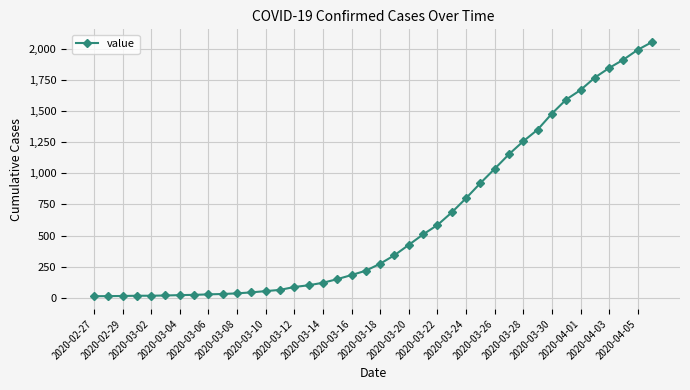

What is the greatest value displayed?

2052